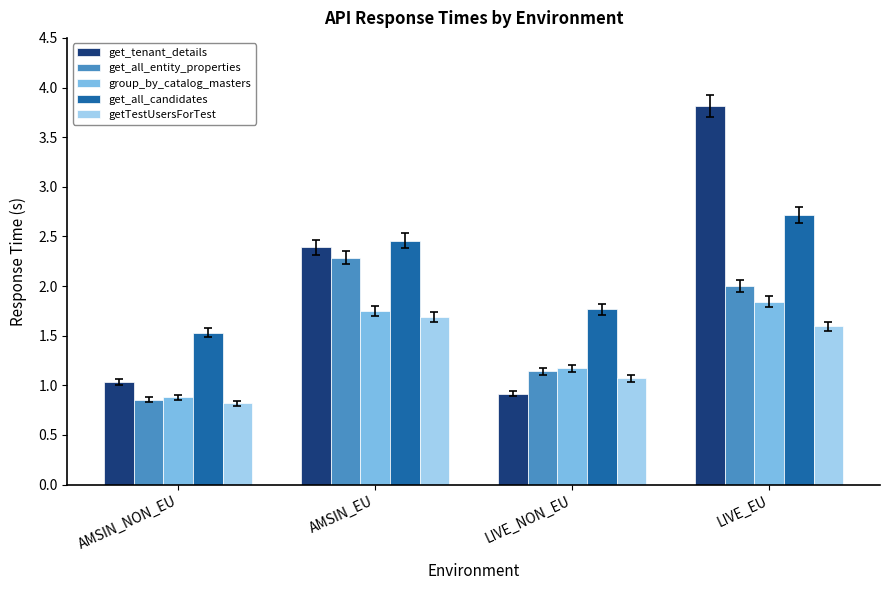

At which label is getTestUsersForTest closest to 1?

LIVE_NON_EU